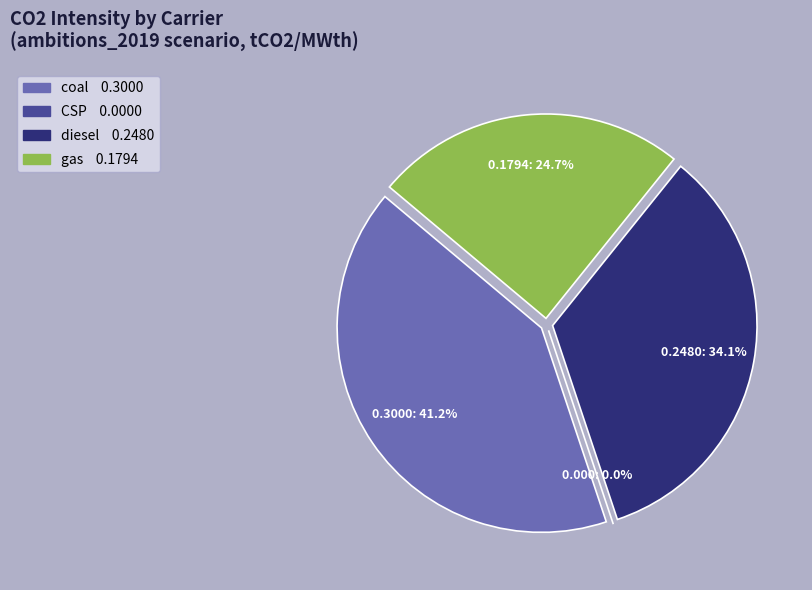

What percentage is the gas slice, to the nearest percent?

25%